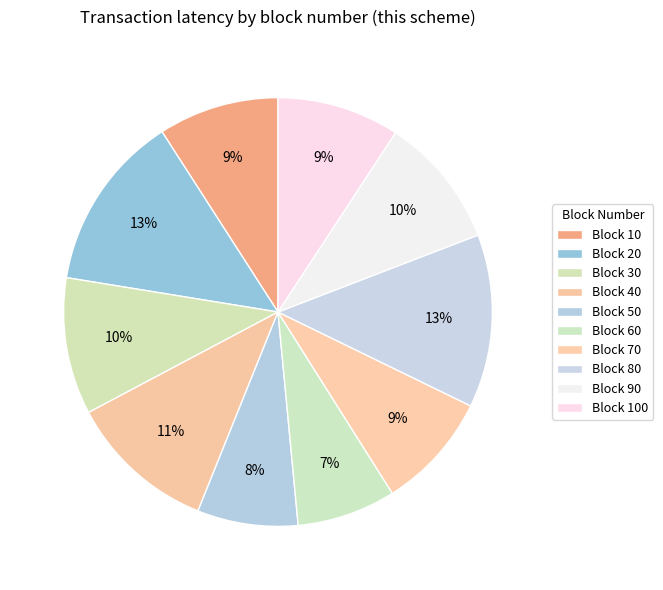

To the nearest percent, what is the average slice percentage?

10%